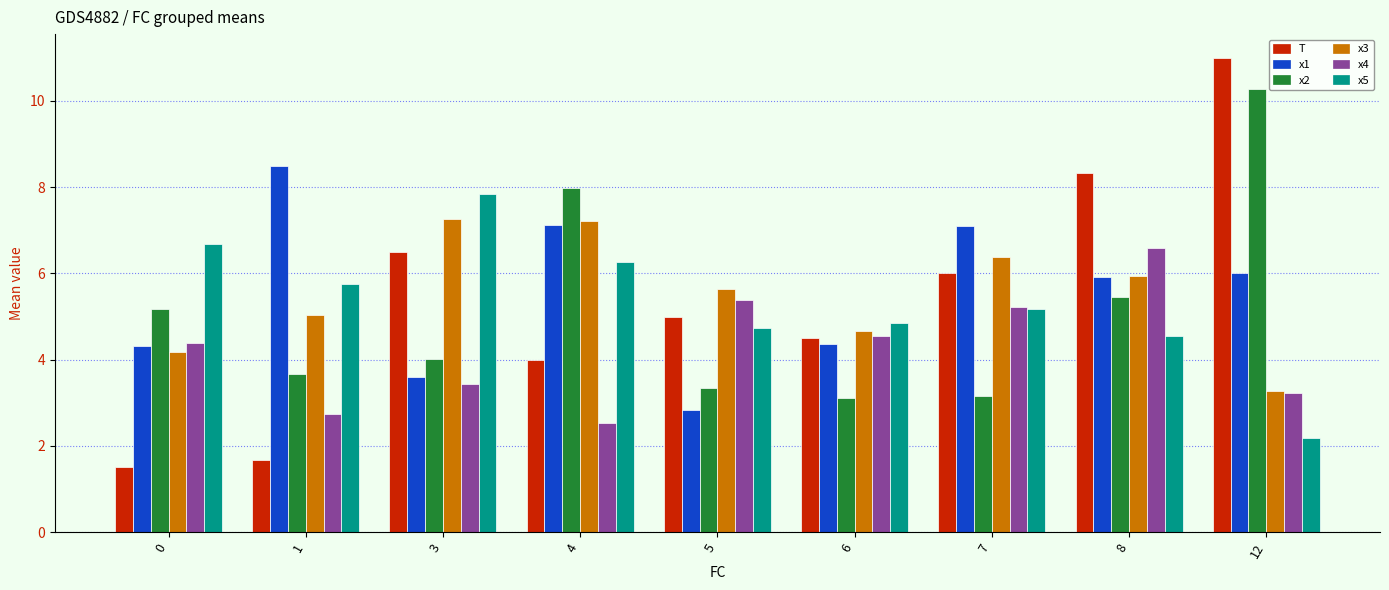

What is the smallest value displayed?

1.5